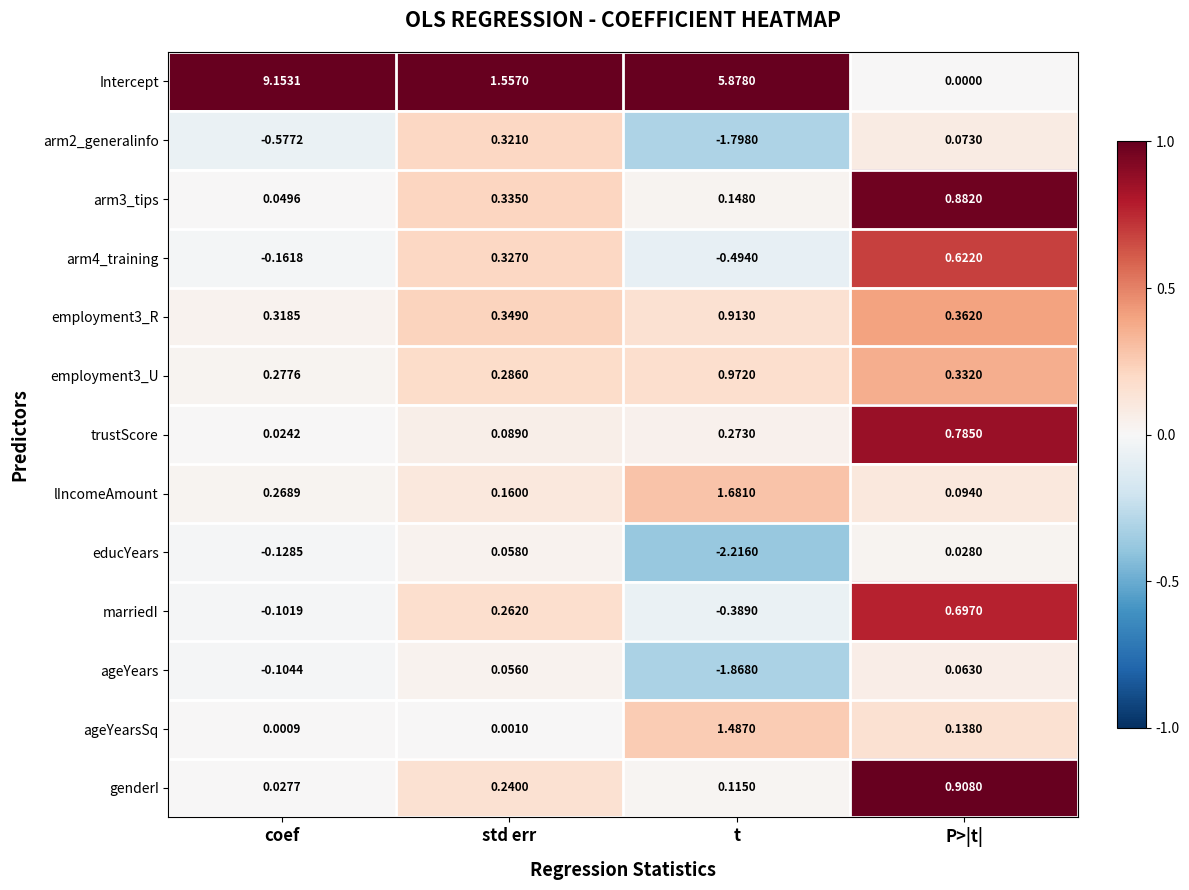

Which category has the lowest value in the arm2_generalinfo series?

t